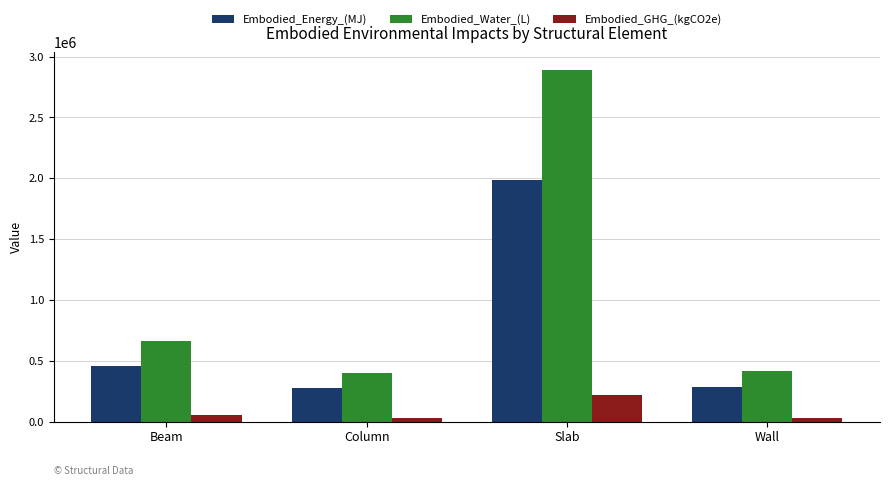

Read the Embodied_Energy_(MJ) value at Column.

274564.2